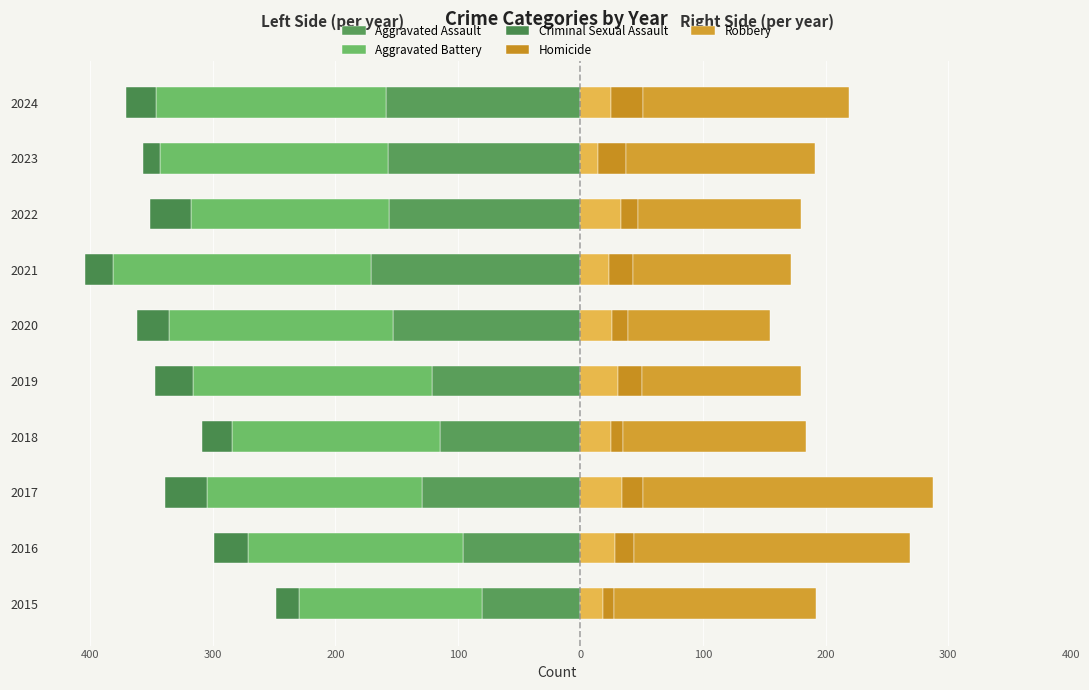

Which series has the largest total across all categories?

Robbery